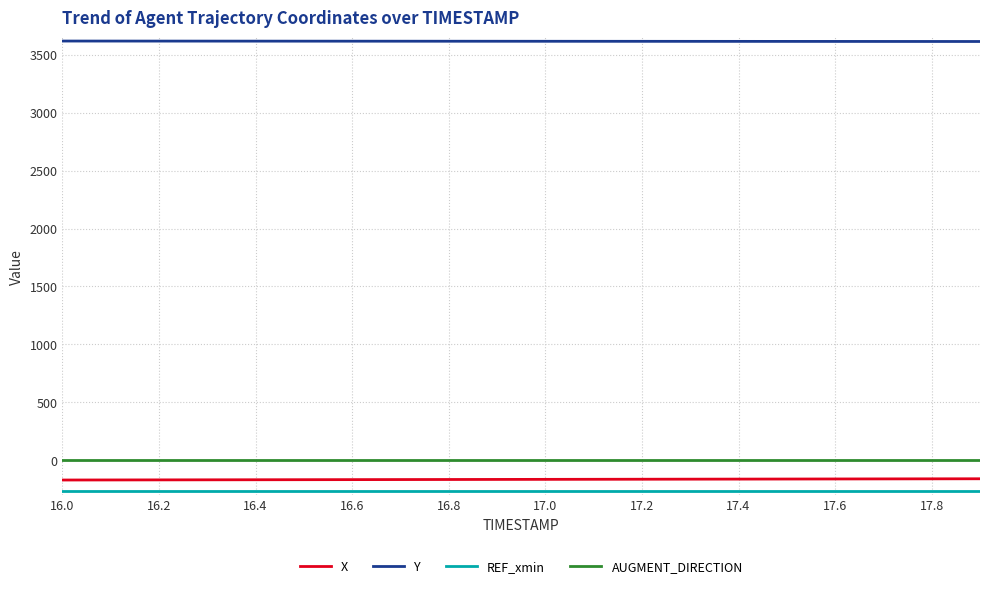

True or false: Y and AUGMENT_DIRECTION intersect in this chart.

False